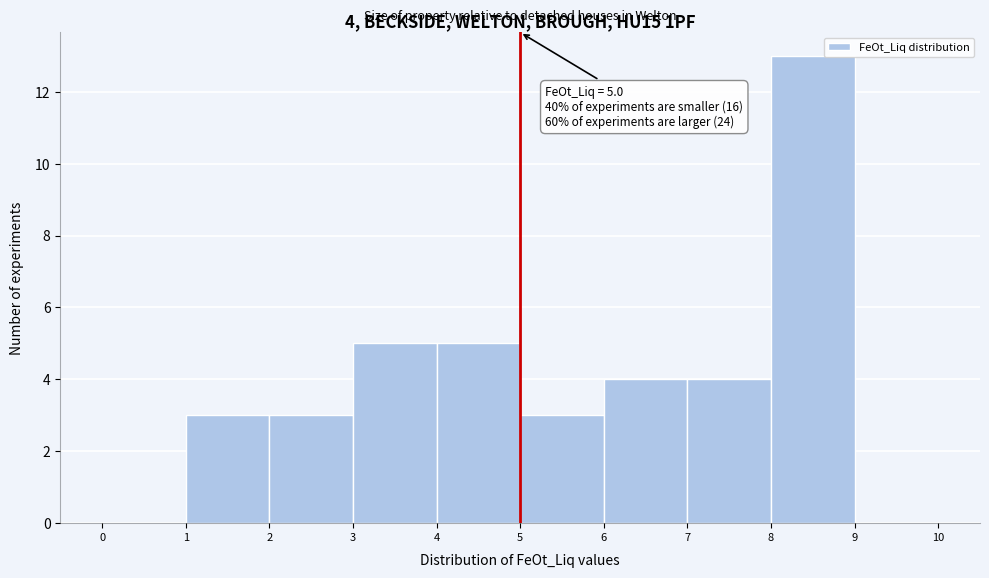

Which range on the x-axis has the tallest bar?

8 to 9